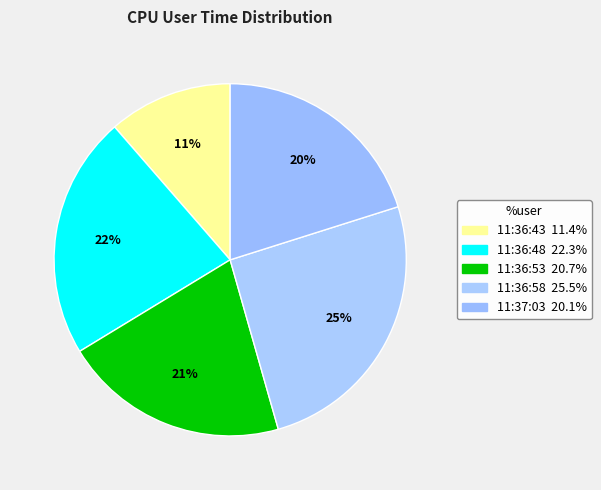

Count the number of slices in the pie.

5